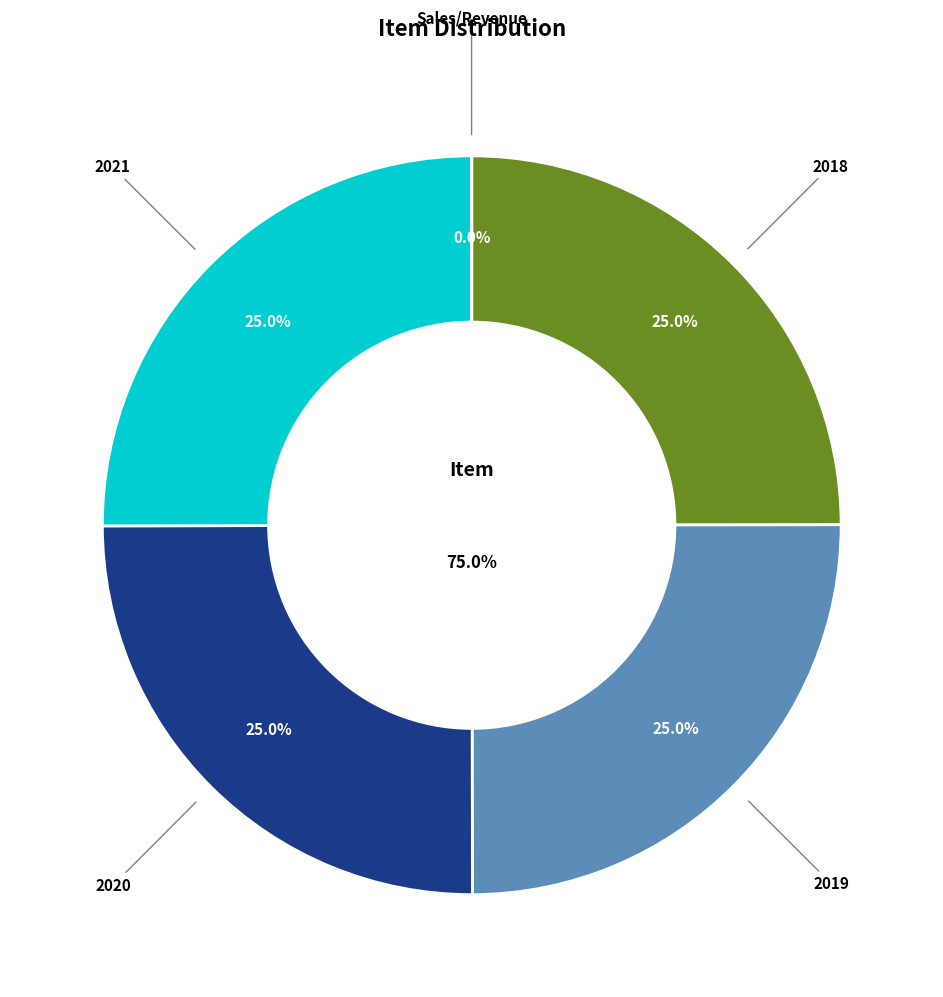

Does 2021 represent more than half of the total?

No